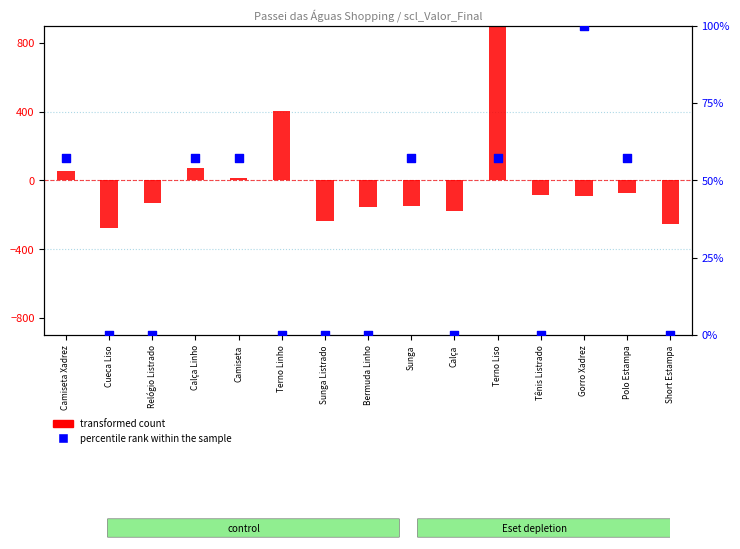

Which series has the widest spread of Y values?

transformed count